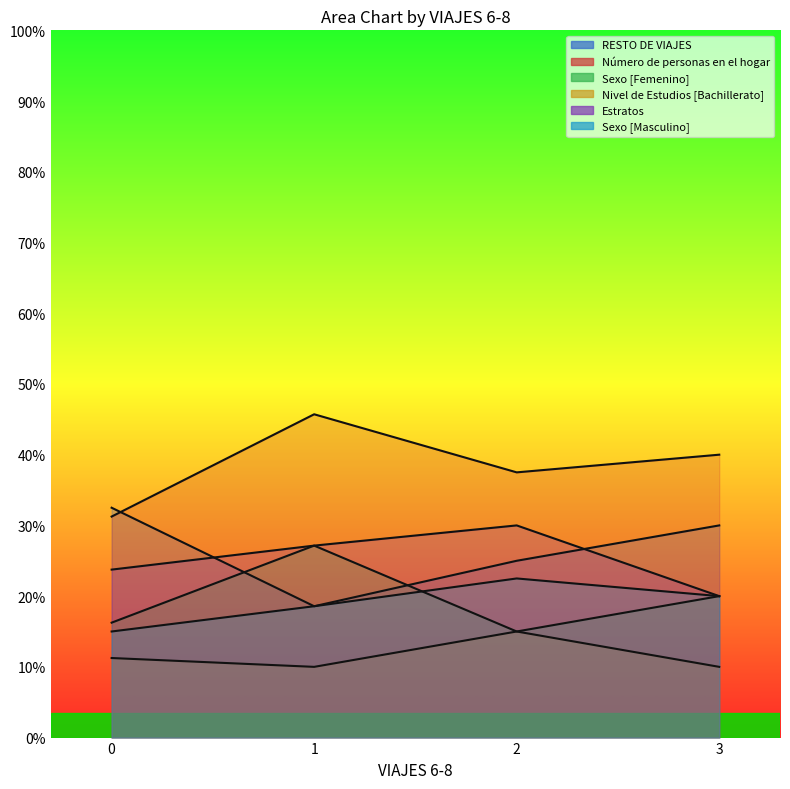

Where is the first local maximum for Sexo [Masculino]?

1